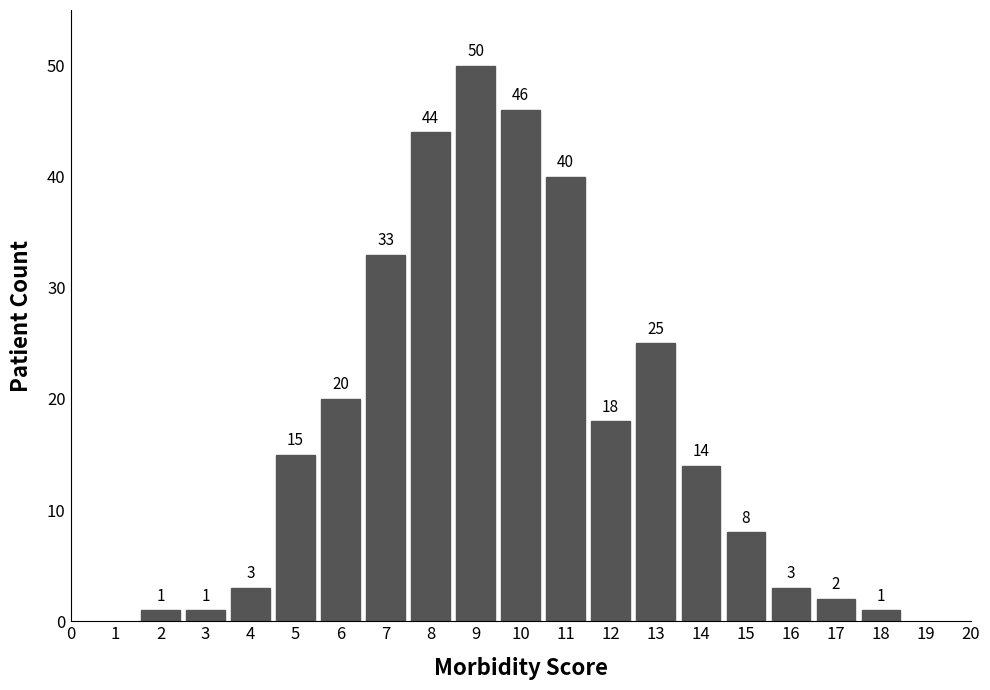

Reading left to right, transcribe all the data shown in this chart.

2=1	3=1	4=3	5=15	6=20	7=33	8=44	9=50	10=46	11=40	12=18	13=25	14=14	15=8	16=3	17=2	18=1